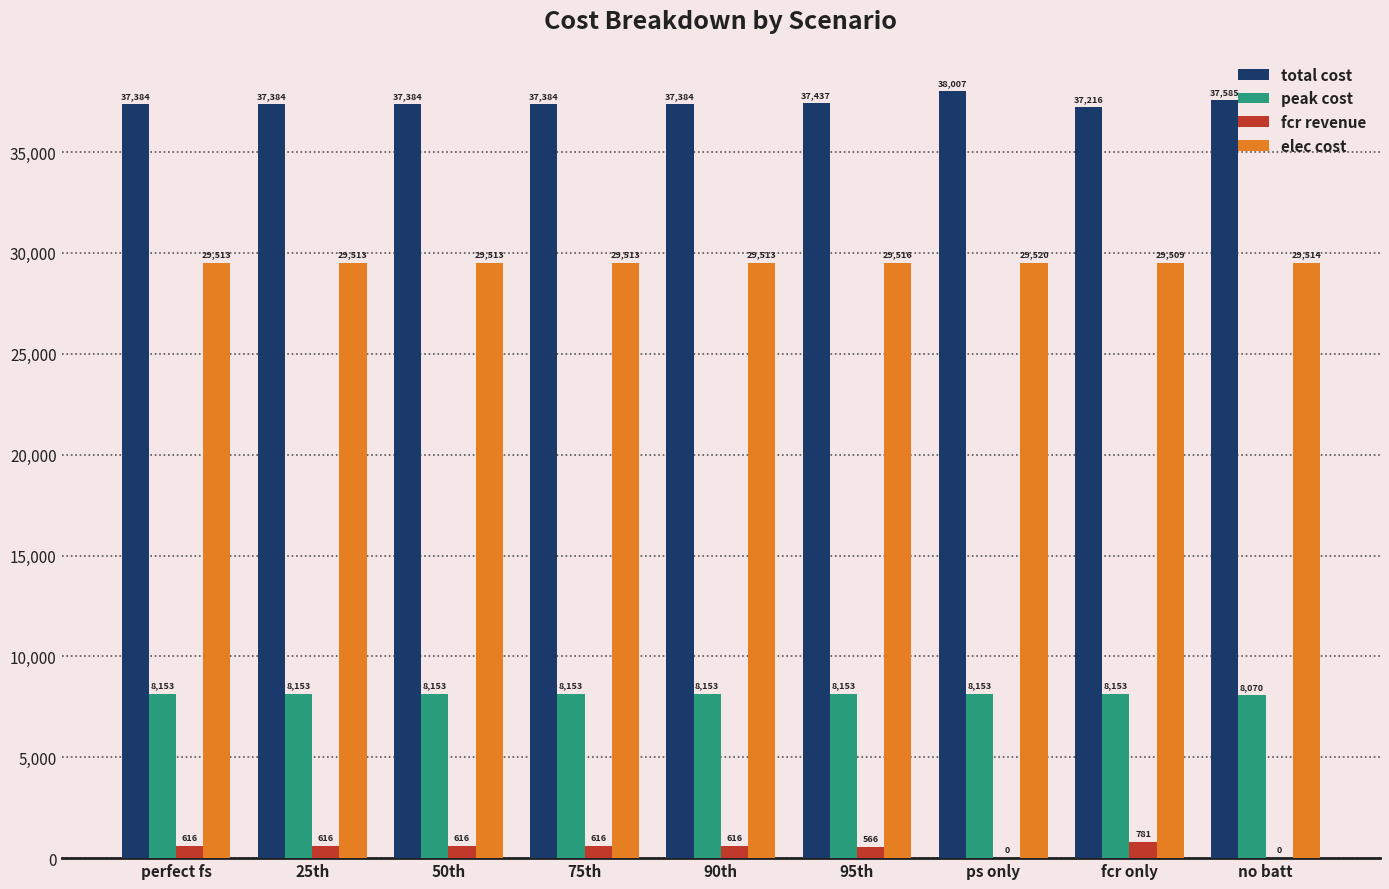

Is the value of peak cost at ps only greater than the value of elec cost at fcr only?

No